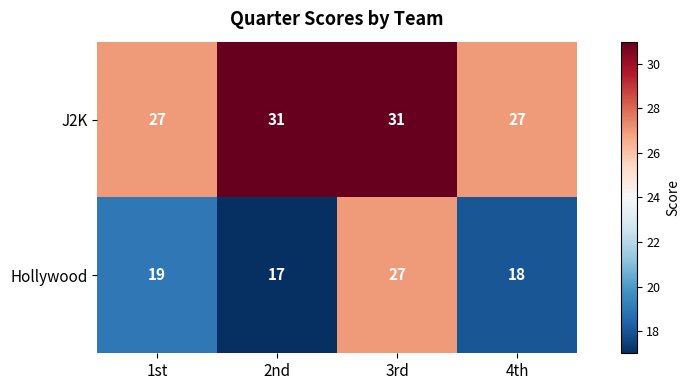

Is it true that J2K equals 48 at 4th?

False